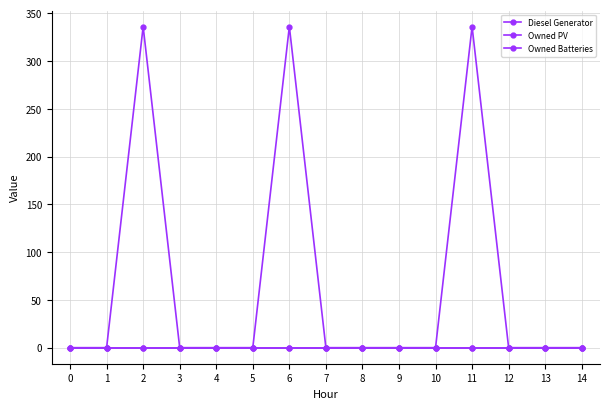

Is this an area chart (filled region under the line)?

No